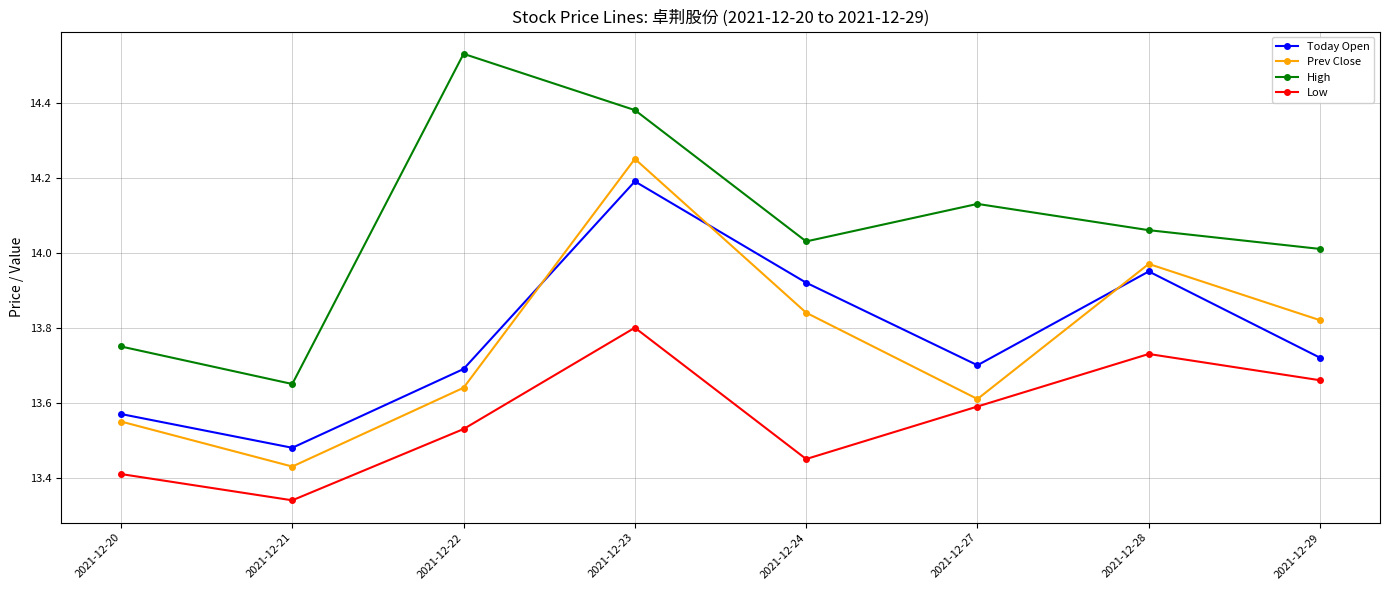

True or false: High and Low cross at least once.

False